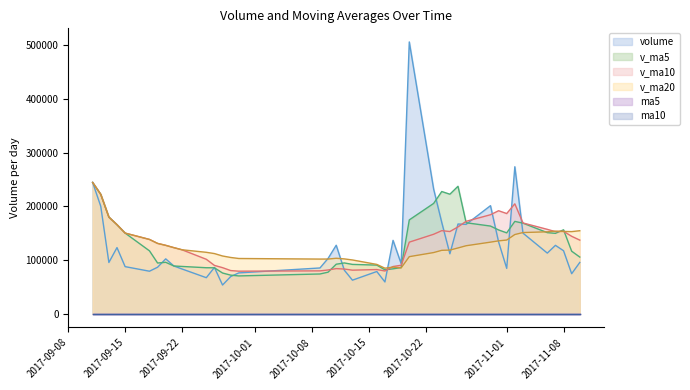

What is the maximum value shown in the chart?

506339.2